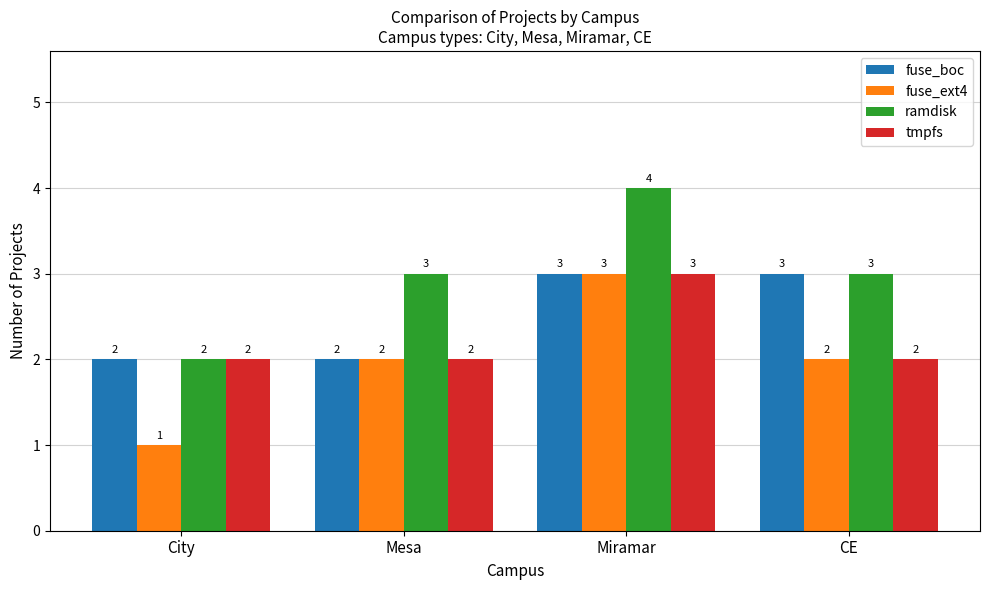

Rank the series by their average value, from highest to lowest.

ramdisk, fuse_boc, tmpfs, fuse_ext4